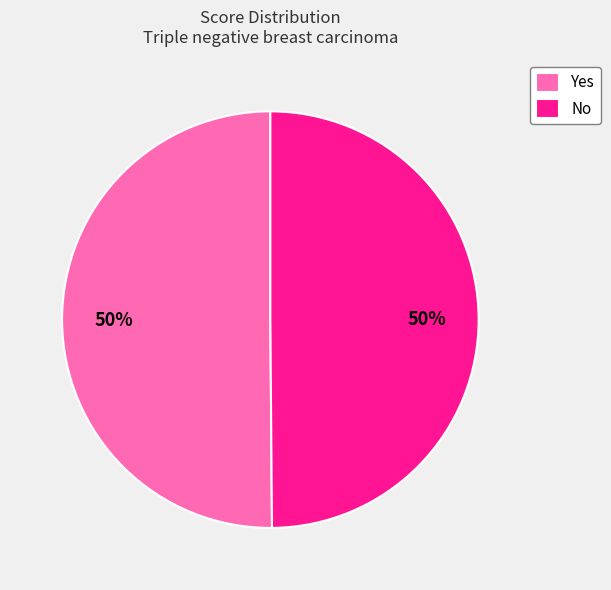

What percentage is the Yes slice, to the nearest percent?

50%